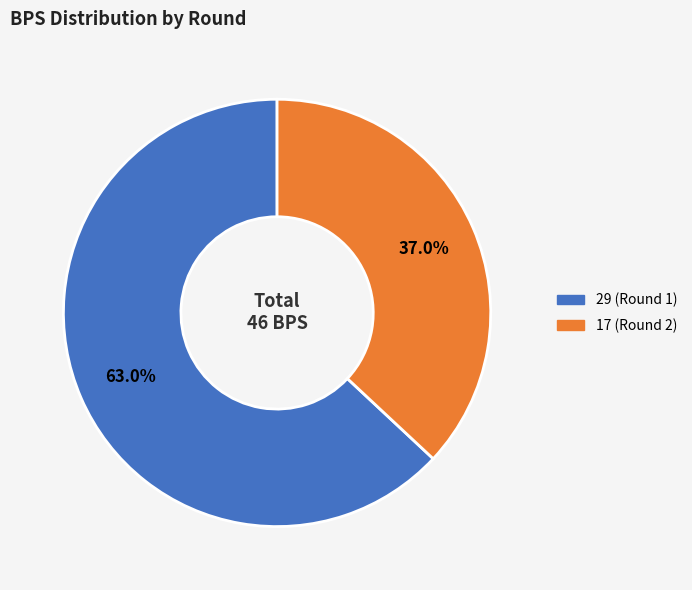

Is it true that 17 (Round 2) is 37% of the pie?

True